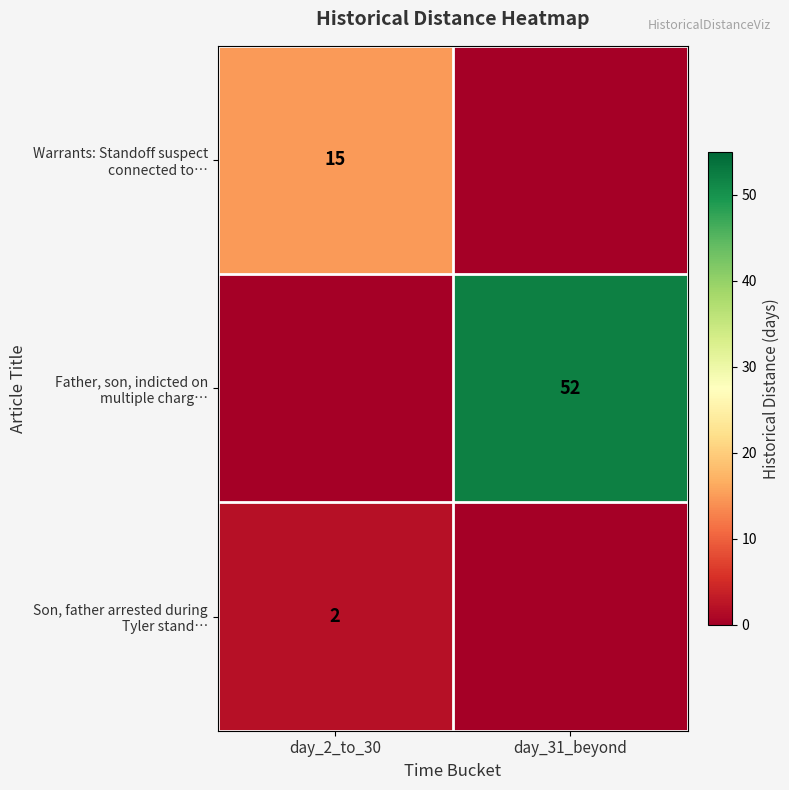

Which series has the widest spread of values?

Father, son, indicted on multiple charg…